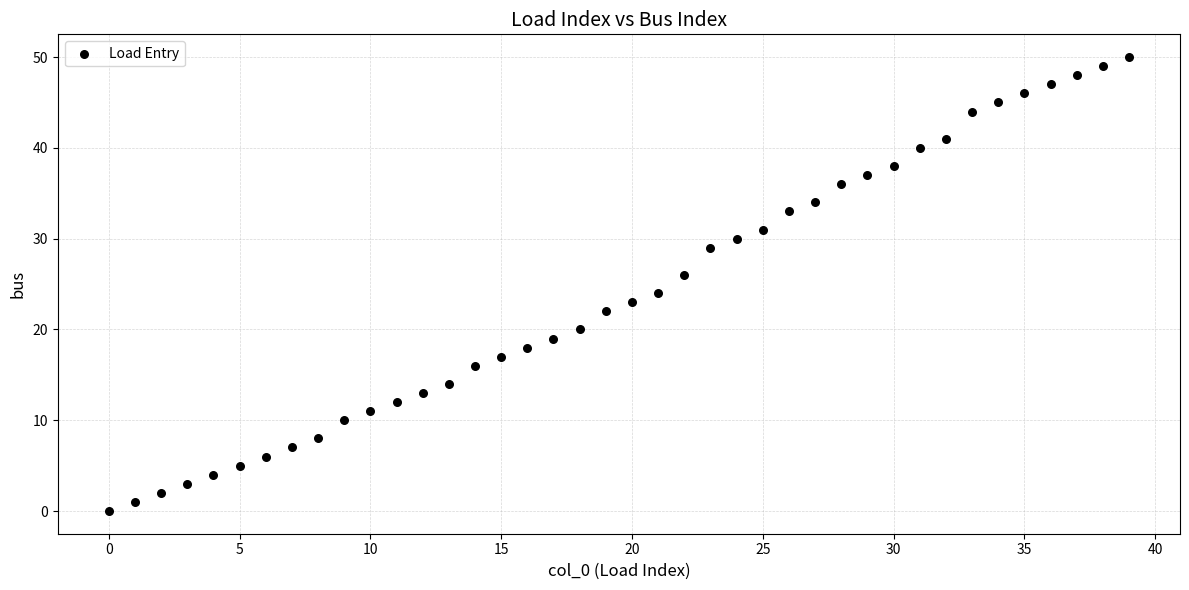

What is the range of Y values (max minus min)?

50